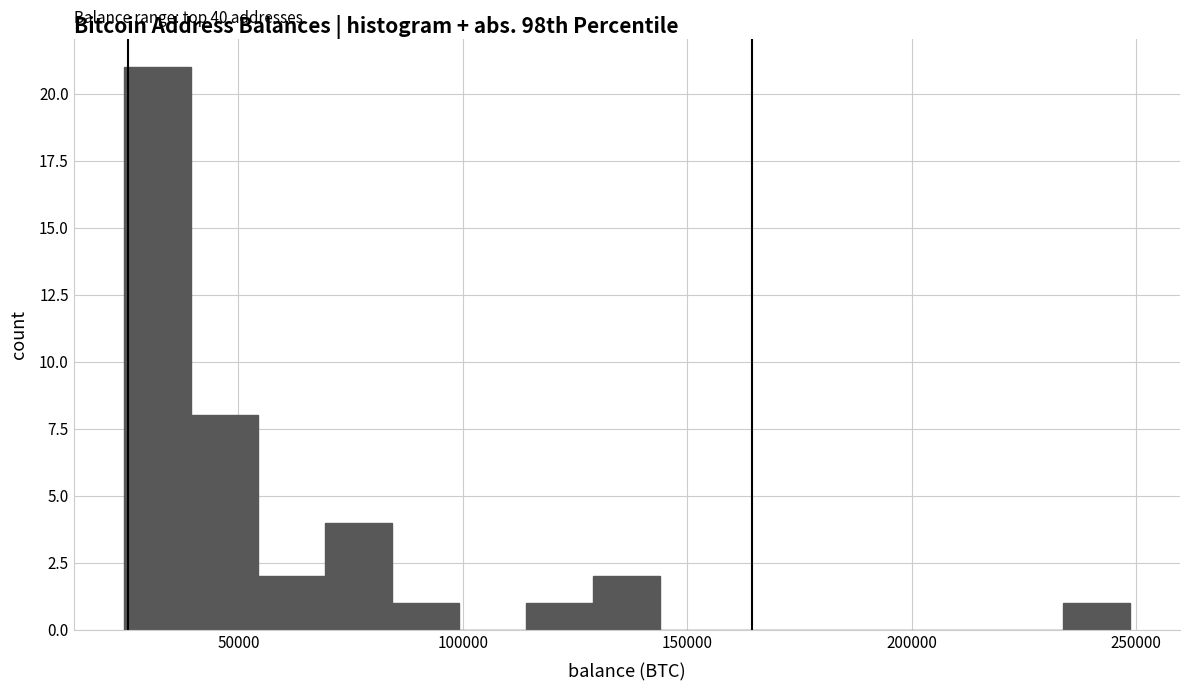

Read against the x-axis, roughly where is the centre of the tallest bar?

30000